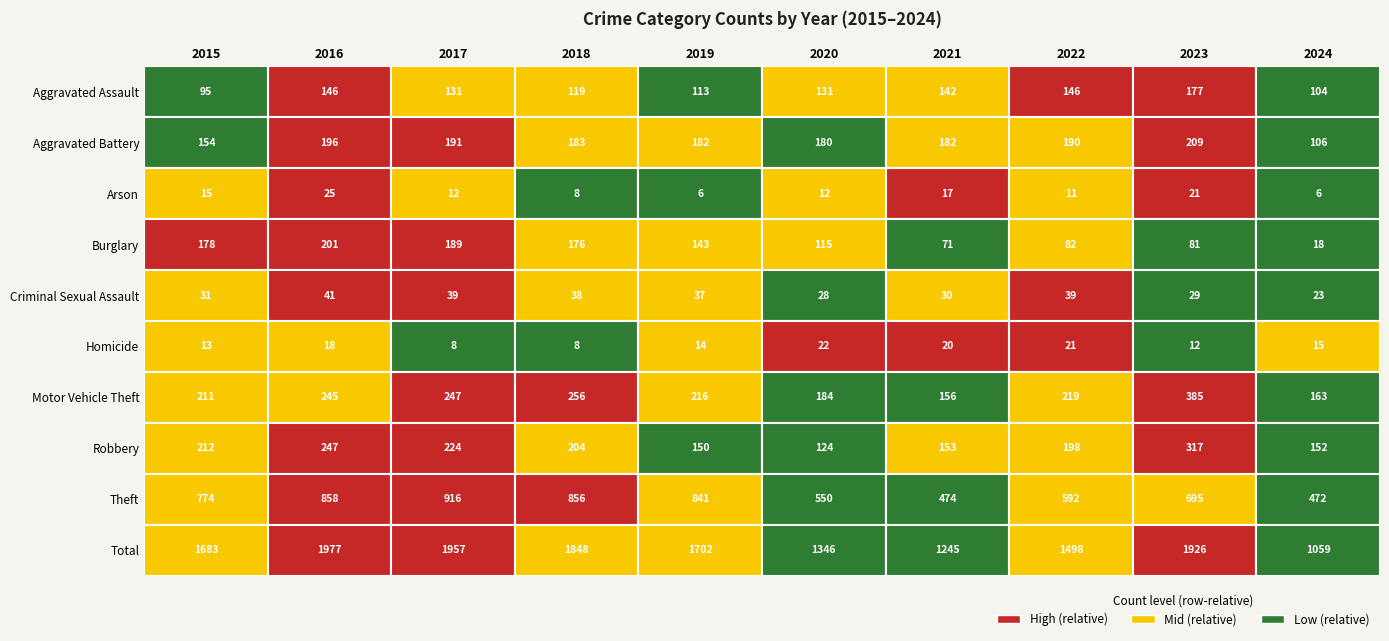

What is the highest value of the Robbery series?

317